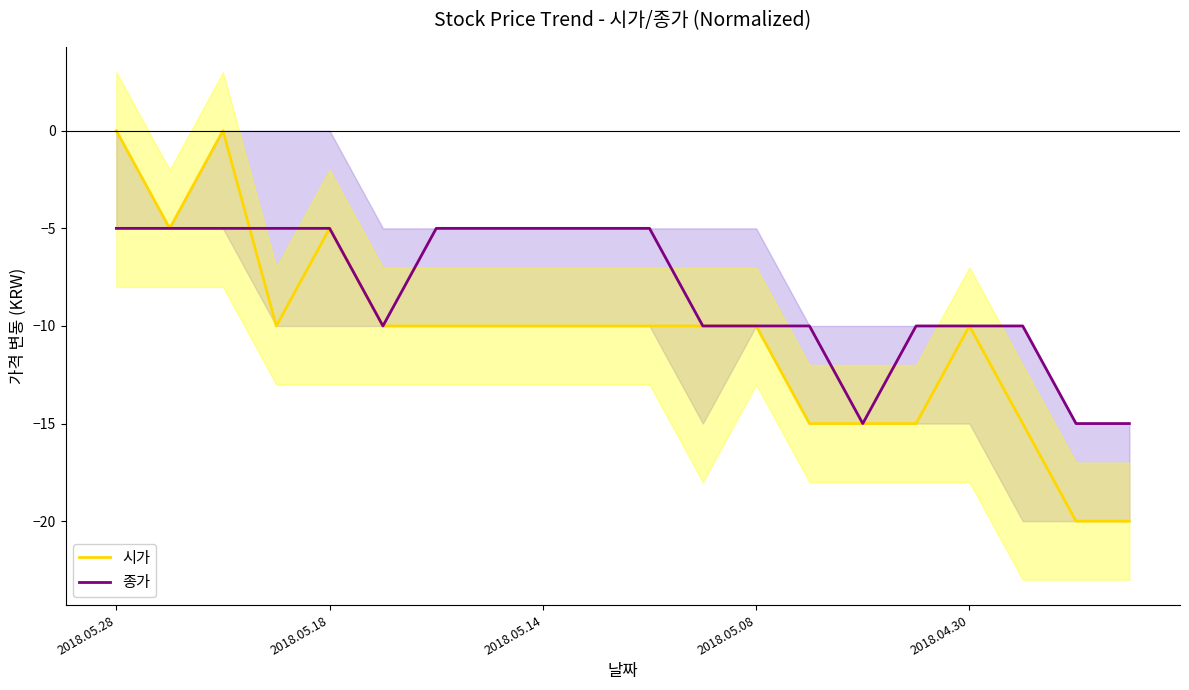

The value of 종가 at 2018.05.08 is -10. True or false?

True